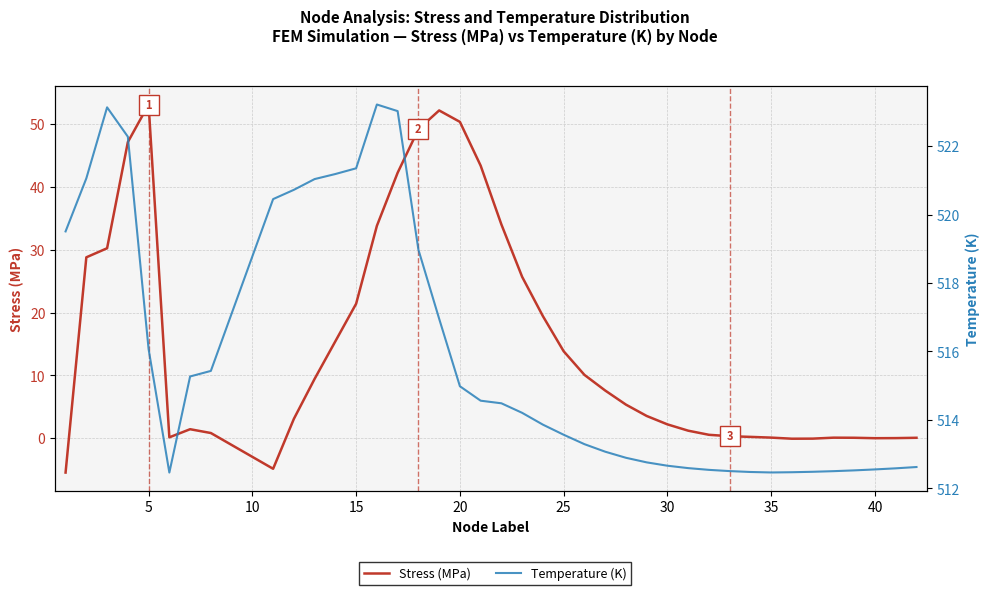

True or false: Temperature (K) and Stress (MPa) cross at least once.

False